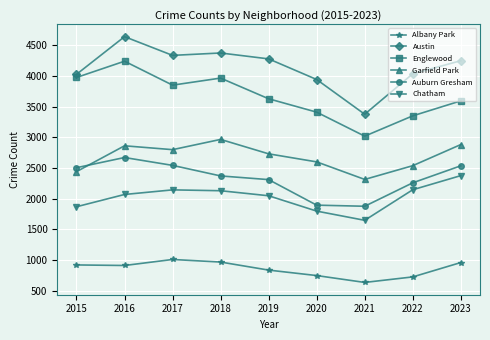

How many lines are shown in the chart?

6